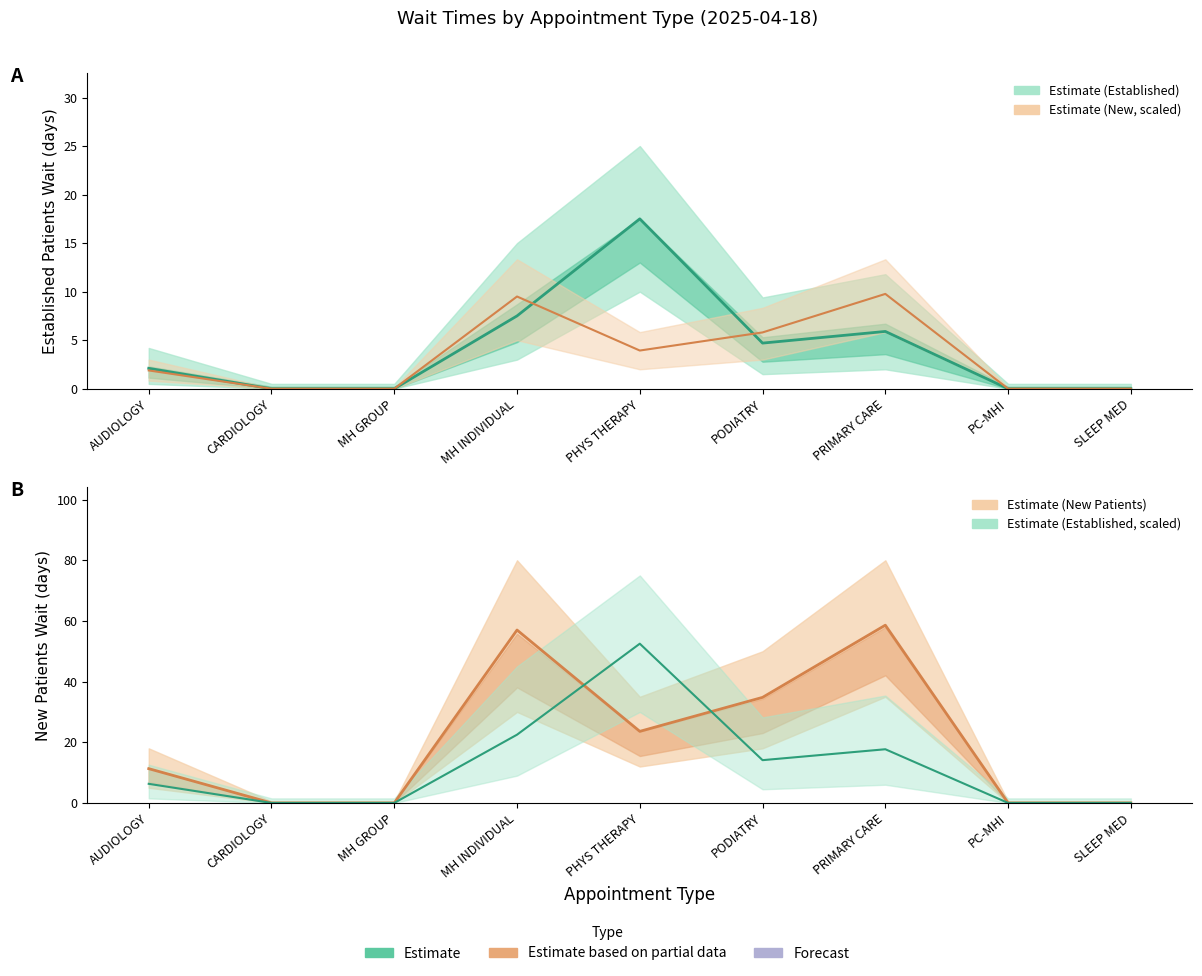

Which category has the lowest value across all series?

CARDIOLOGY